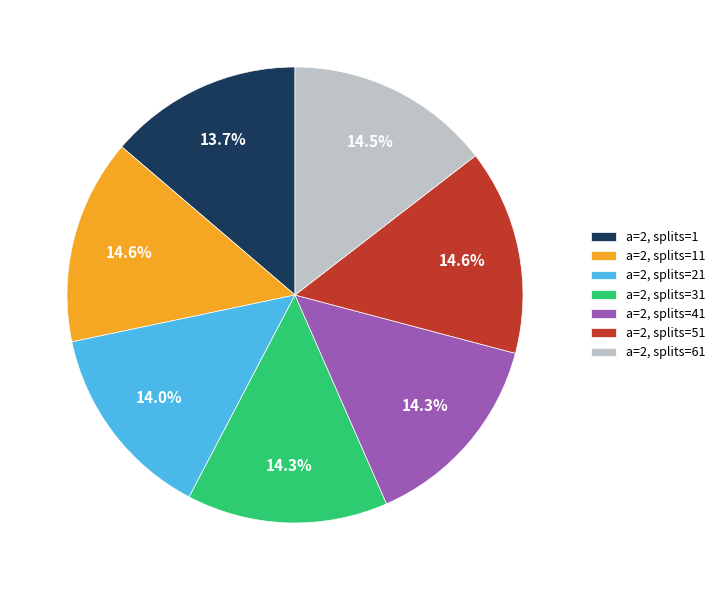

How many segments does this pie chart have?

7